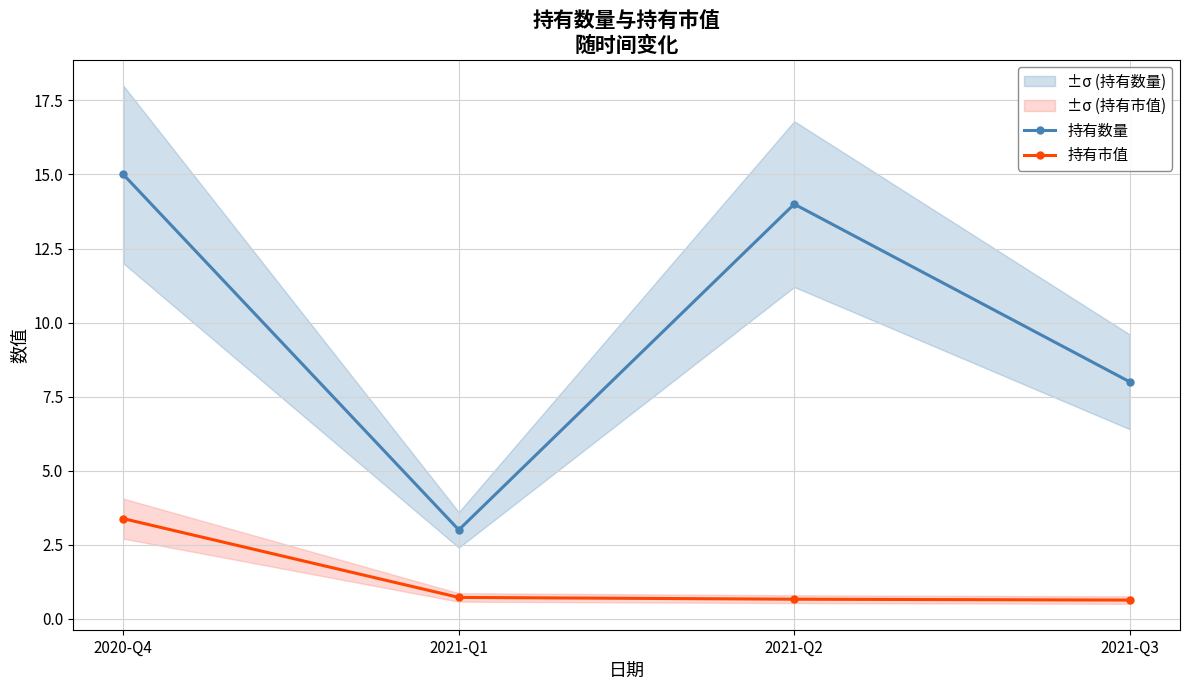

The 持有数量 series shows 3.0 at 2021-Q1. True or false?

True